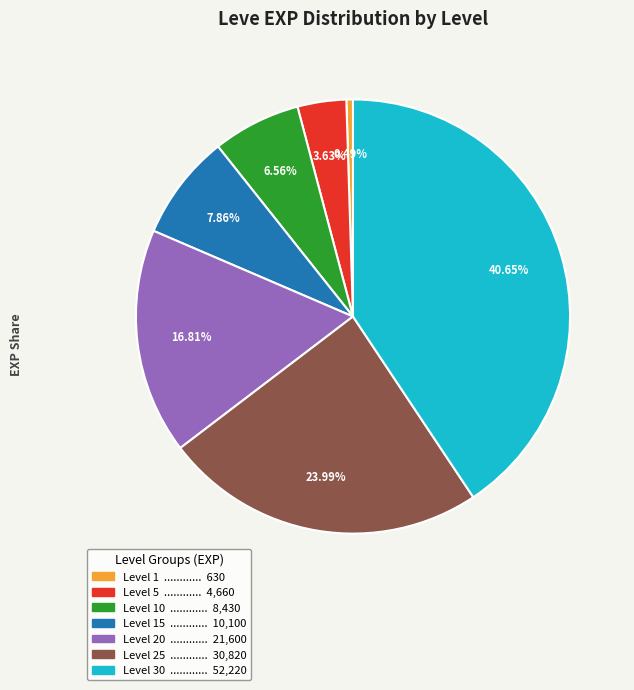

Is there any slice that represents more than half of the pie?

No